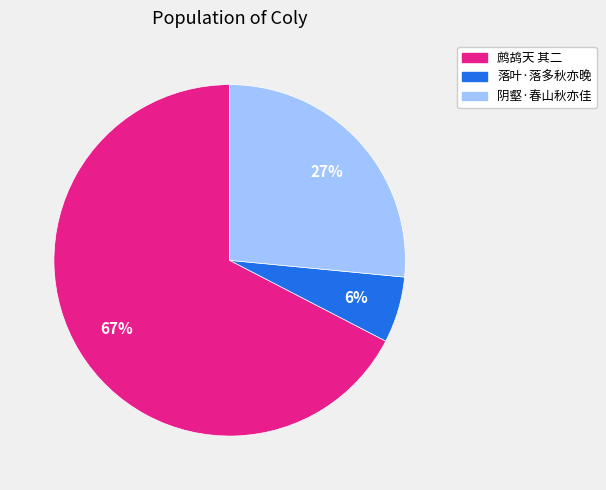

Combined, do 阴壑·春山秋亦佳 and 鹧鸪天 其二 account for over 50%?

Yes